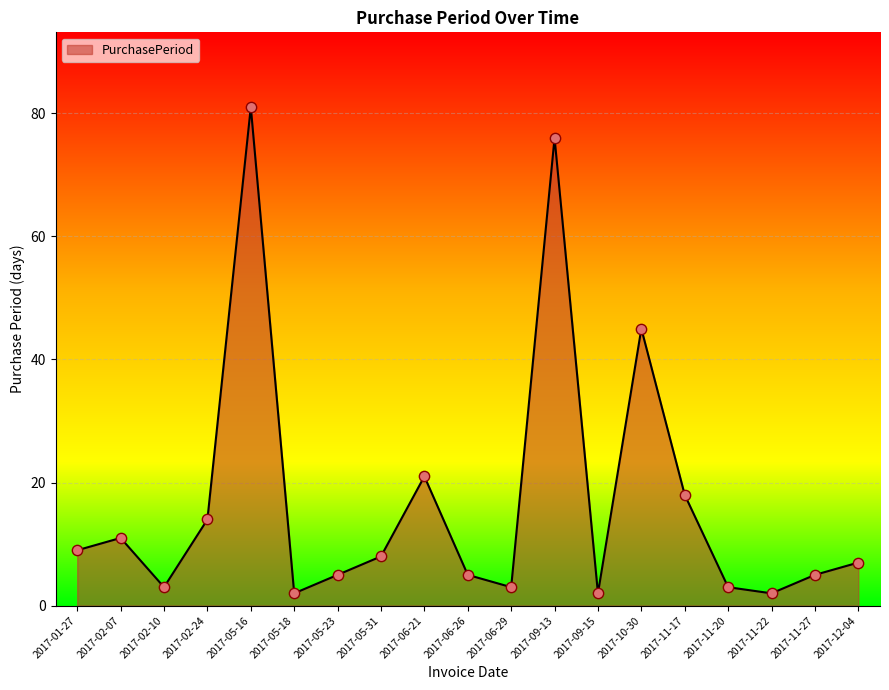

Approximately how many times larger is the value at 2017-05-16 compared to 2017-11-27?

16.2